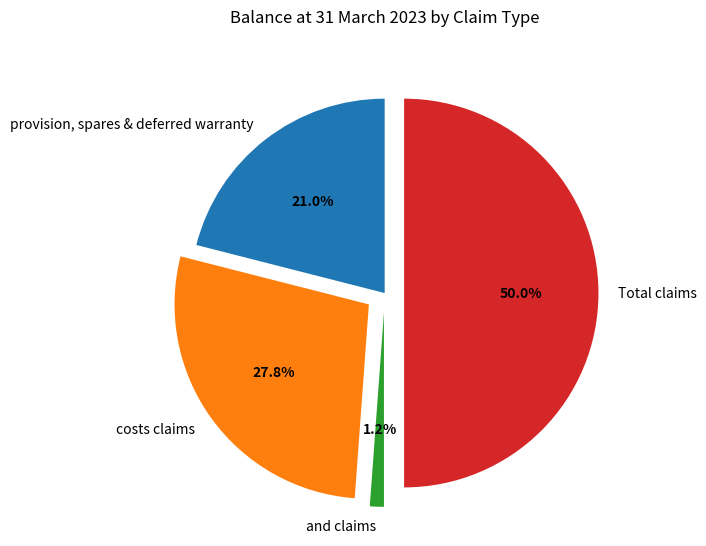

Is costs claims the majority of the pie?

No